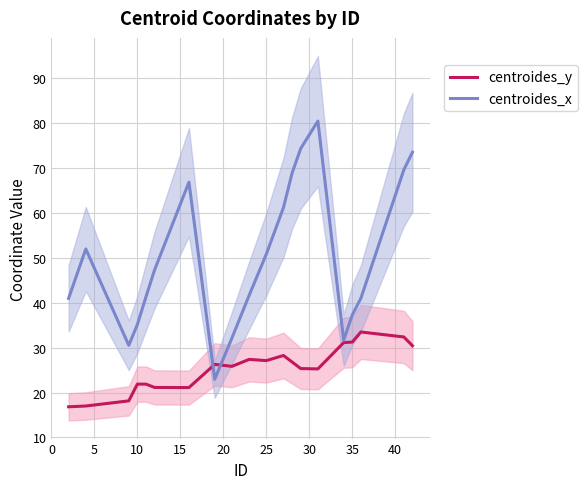

Is it true that centroides_y equals 31.3 at 10?

False